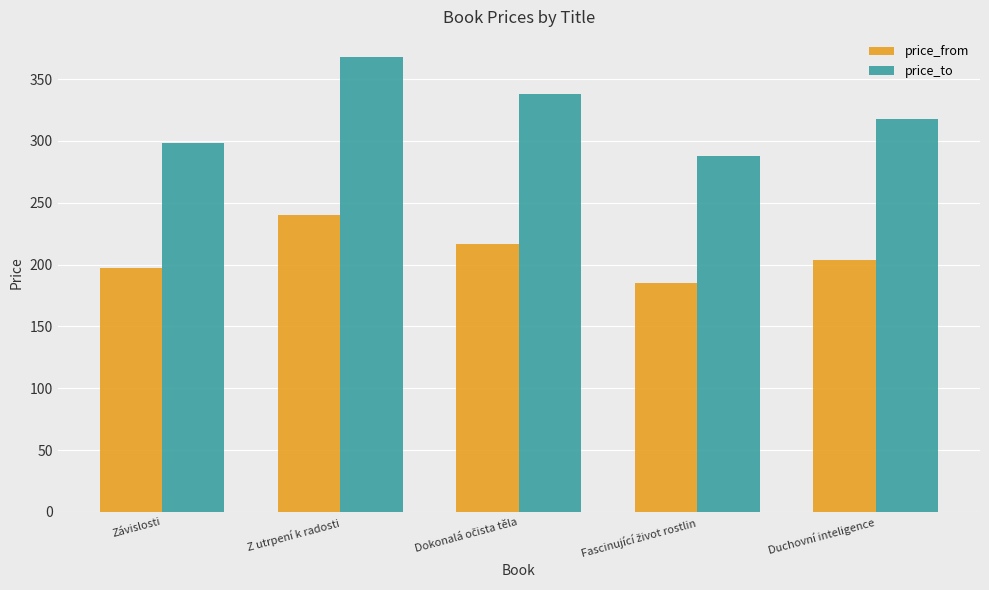

What is the approximate value of price_to at Závislosti, to the nearest 10?

300